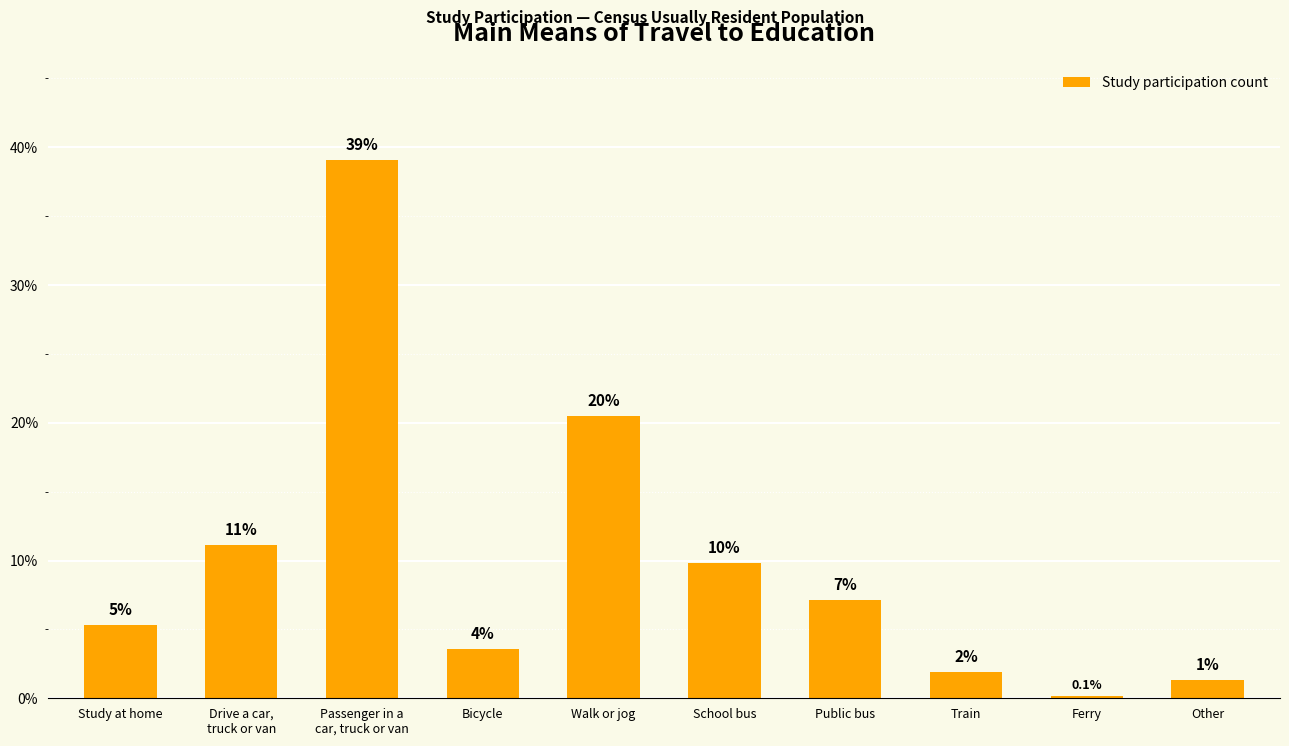

Rank the categories by value from lowest to highest.

Ferry, Other, Train, Bicycle, Study at home, Public bus, School bus, Drive a car,
truck or van, Walk or jog, Passenger in a
car, truck or van